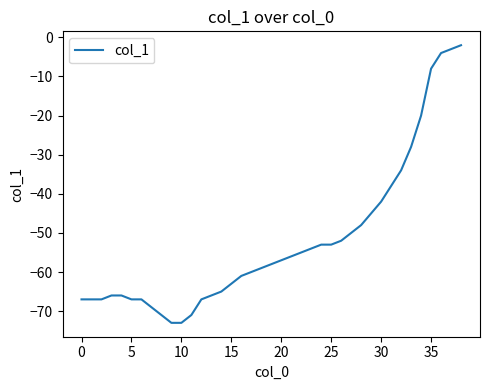

What is the minimum value shown in the chart?

-73